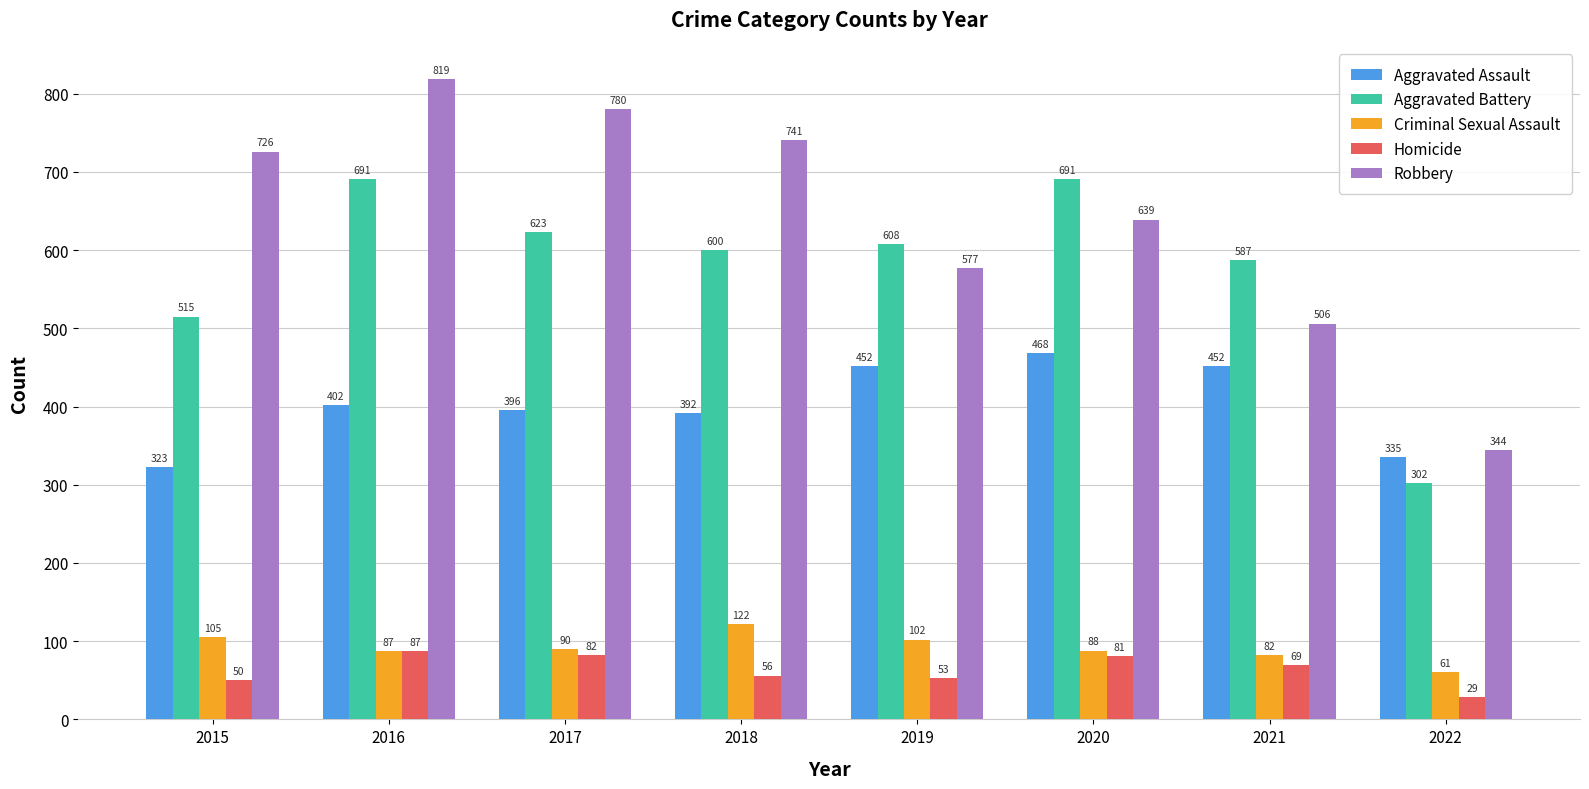

What is the difference between the second highest and minimum values in the Homicide series?

53